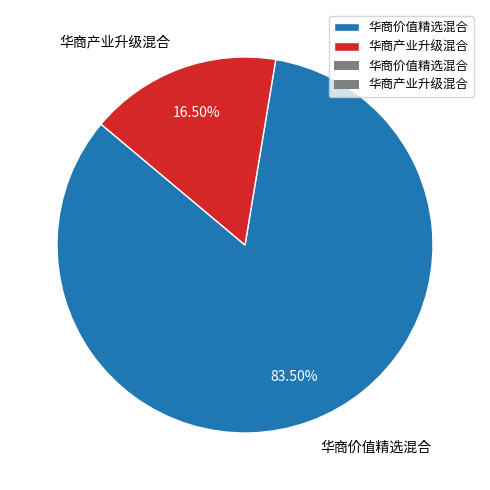

What is the total percentage of 华商产业升级混合 and 华商价值精选混合?

100.0%